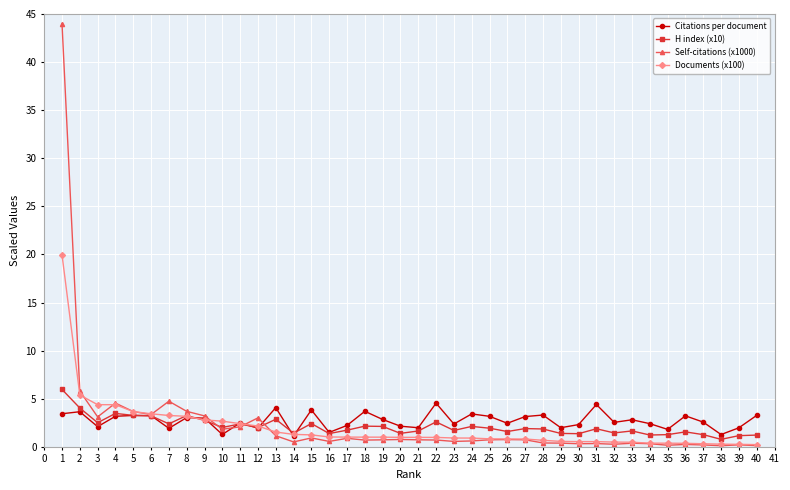

What is the value of the Citations per document point at the 8th from the left?

3.0